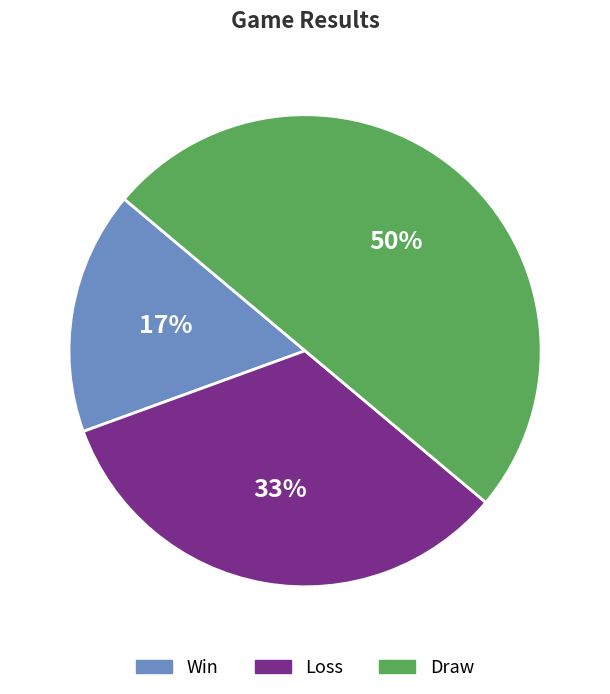

To the nearest percent, what is the difference between the Loss and Draw slice percentages?

17%